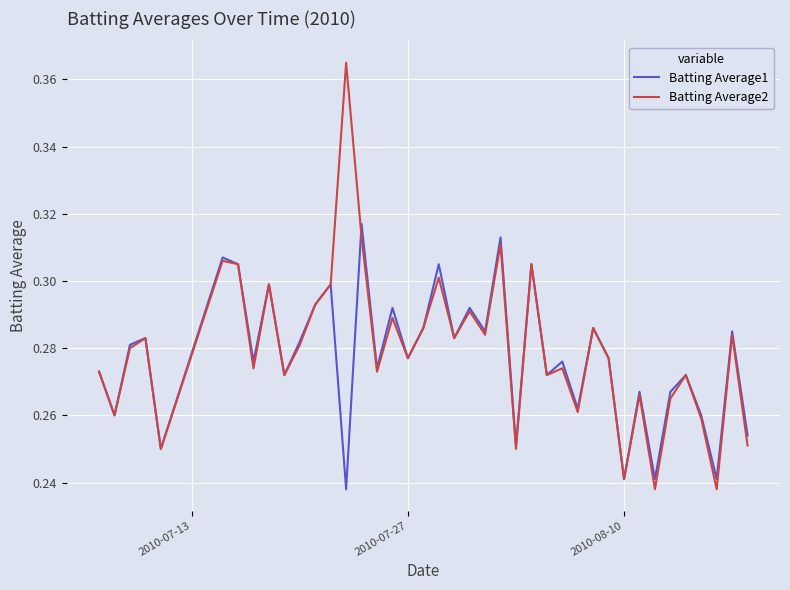

In Batting Average2, how many points are lower than both neighbors (excluding endpoints)?

14